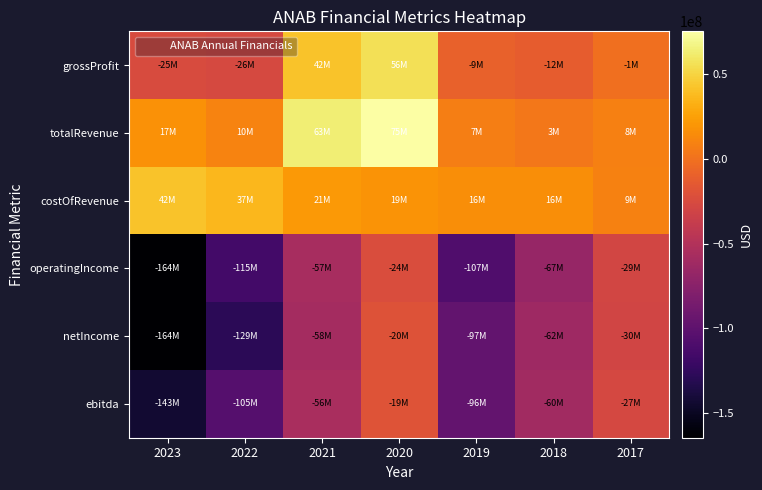

Rank the series at 2021 from lowest to highest value.

netIncome, operatingIncome, ebitda, costOfRevenue, grossProfit, totalRevenue